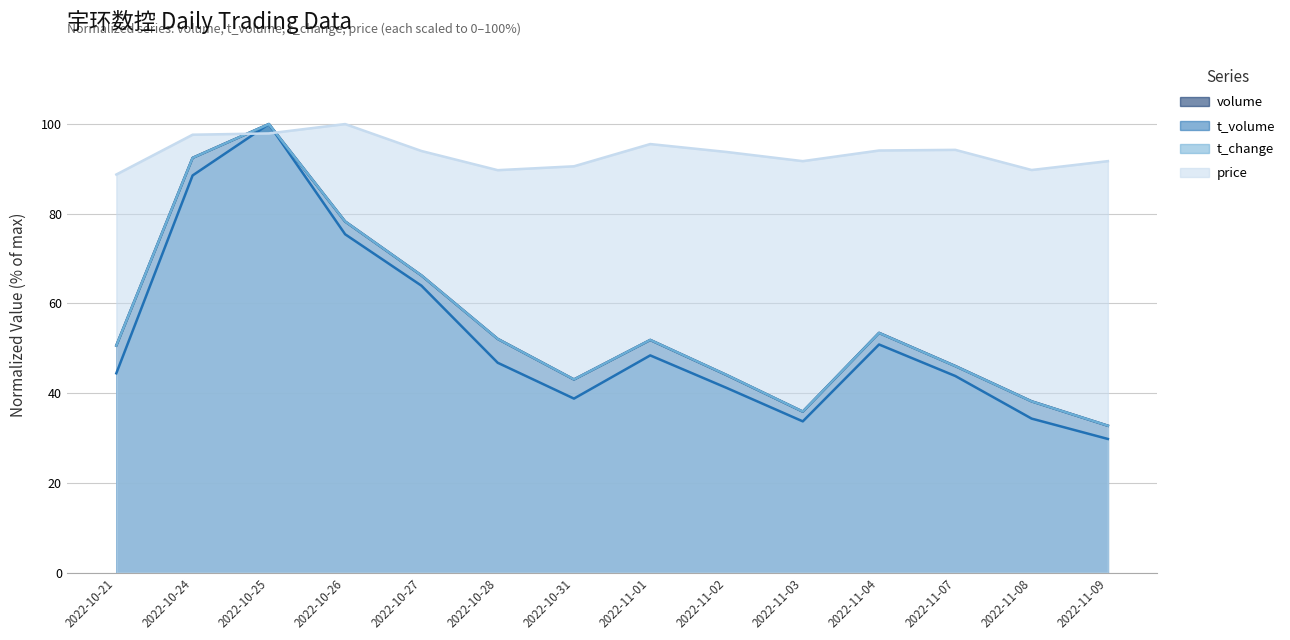

Reading left to right, what are all the values shown in this chart?

volume: 50.6	92.5	100.0	78.3	66.3	52.1	43.1	51.9	44.1	35.9	53.5	46.1	38.2	32.7
t_volume: 44.4	88.5	100.0	75.4	64.0	46.8	38.8	48.4	41.2	33.7	50.9	43.8	34.3	29.8
t_change: 50.6	92.5	100.0	78.3	66.3	52.1	43.1	51.9	44.1	35.9	53.4	46.0	38.2	32.8
price: 88.8	97.6	97.9	100.0	94.0	89.7	90.6	95.5	93.8	91.7	94.1	94.3	89.8	91.7